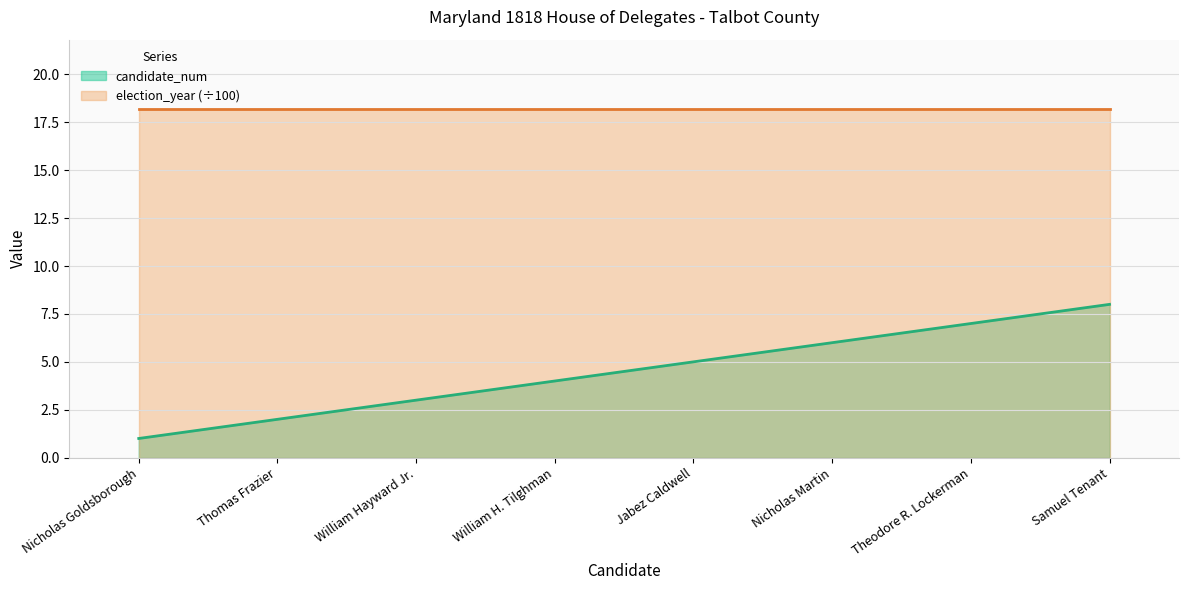

Rank the categories by value from lowest to highest.

Nicholas Goldsborough, Thomas Frazier, William Hayward Jr., William H. Tilghman, Jabez Caldwell, Nicholas Martin, Theodore R. Lockerman, Samuel Tenant